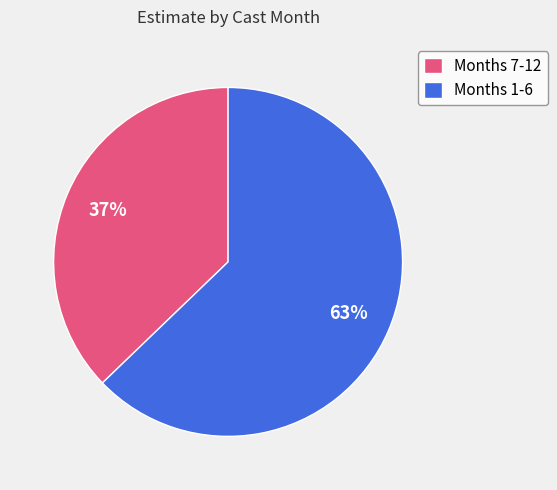

What is the smallest slice in the pie chart?

Months 7-12